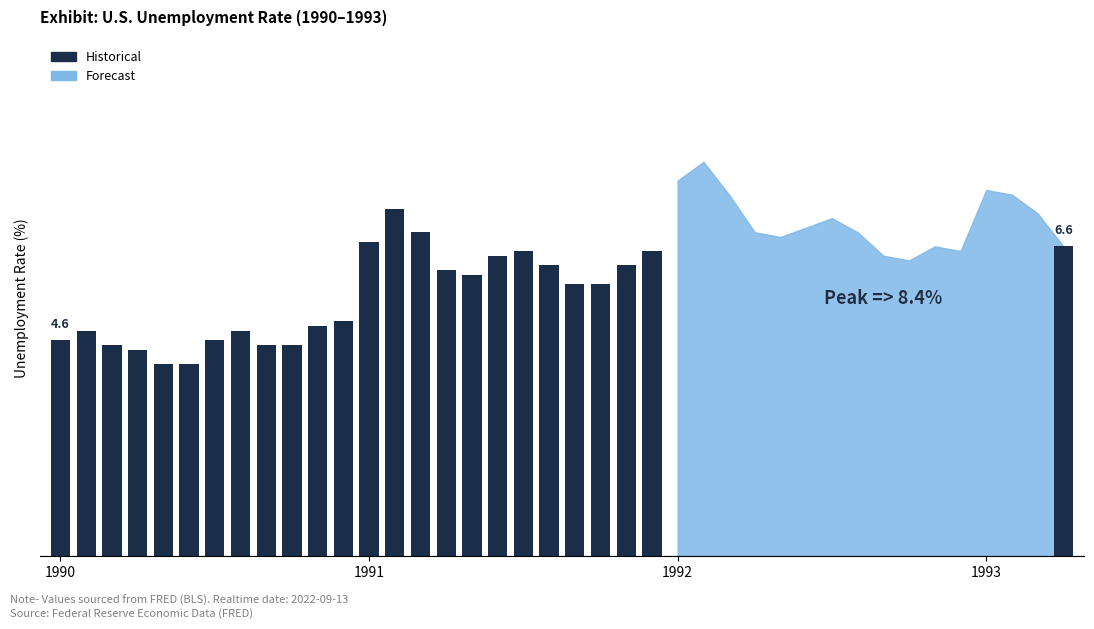

The chart shows a value of 4.5 at 9. True or false?

True